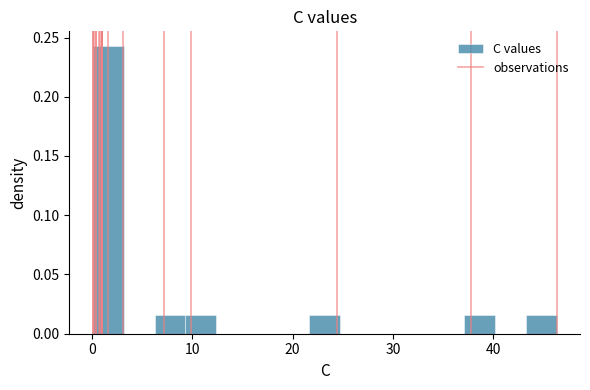

Around what value on the x-axis is the tallest bar? Give the approximate position of its centre, as read against the axis.

2